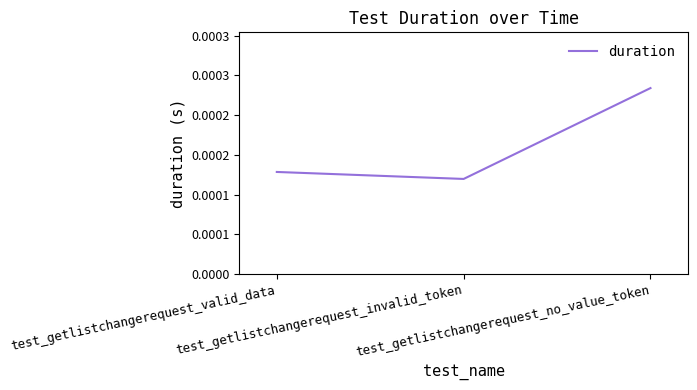

List the labels in order of value, smallest first.

test_getlistchangerequest_invalid_token, test_getlistchangerequest_valid_data, test_getlistchangerequest_no_value_token